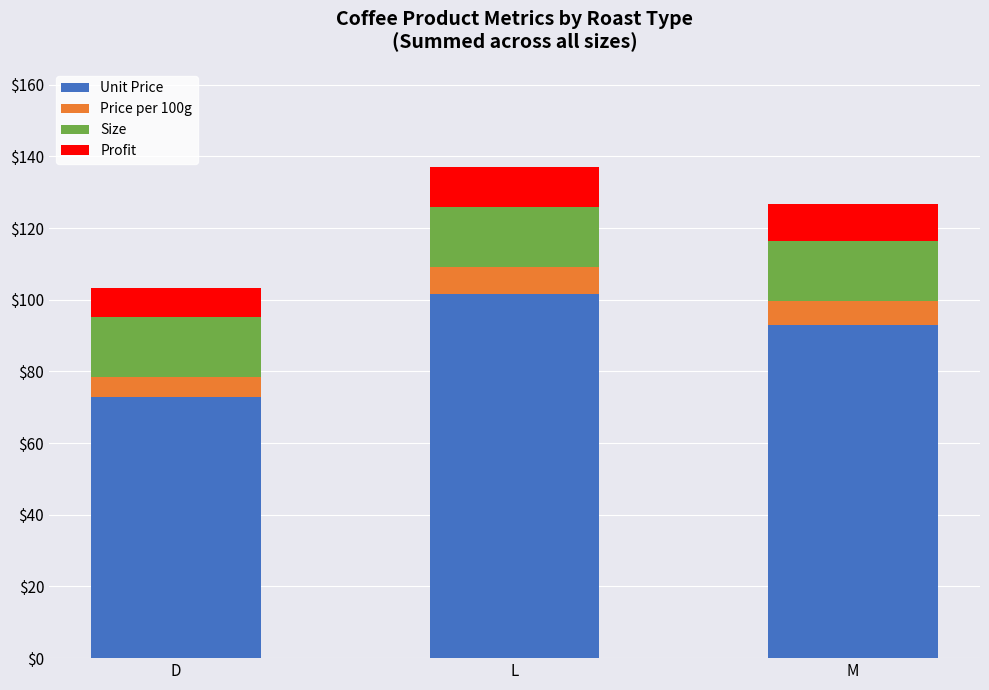

What is the difference between the Unit Price values at M and D?

20.0